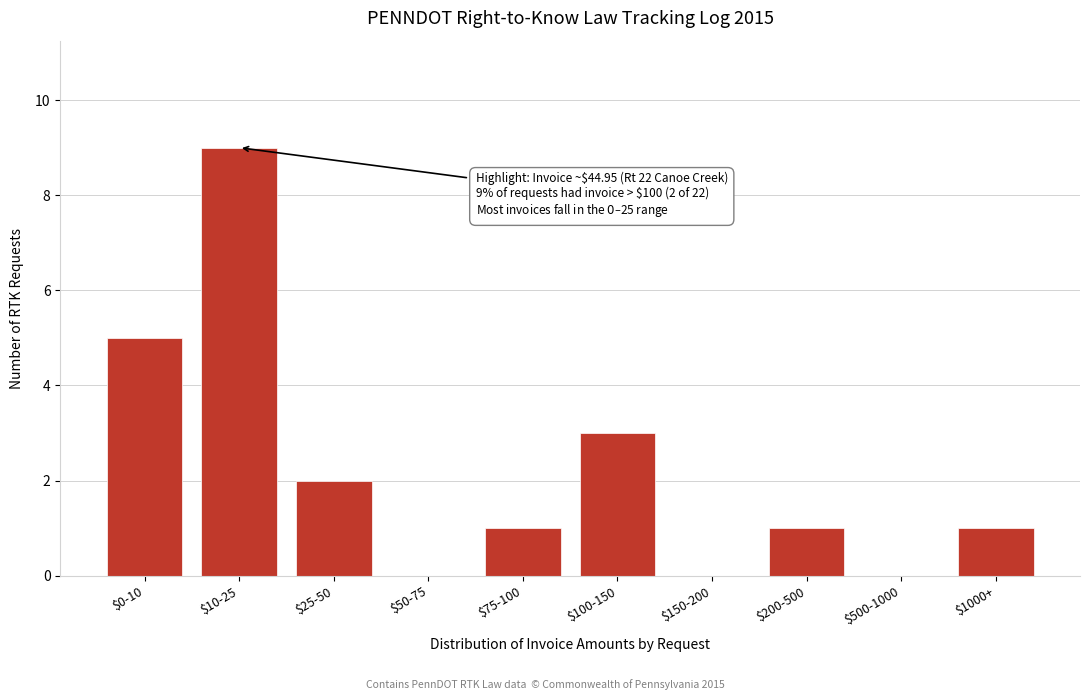

True or false: the data shows 0 at $50-75.

True